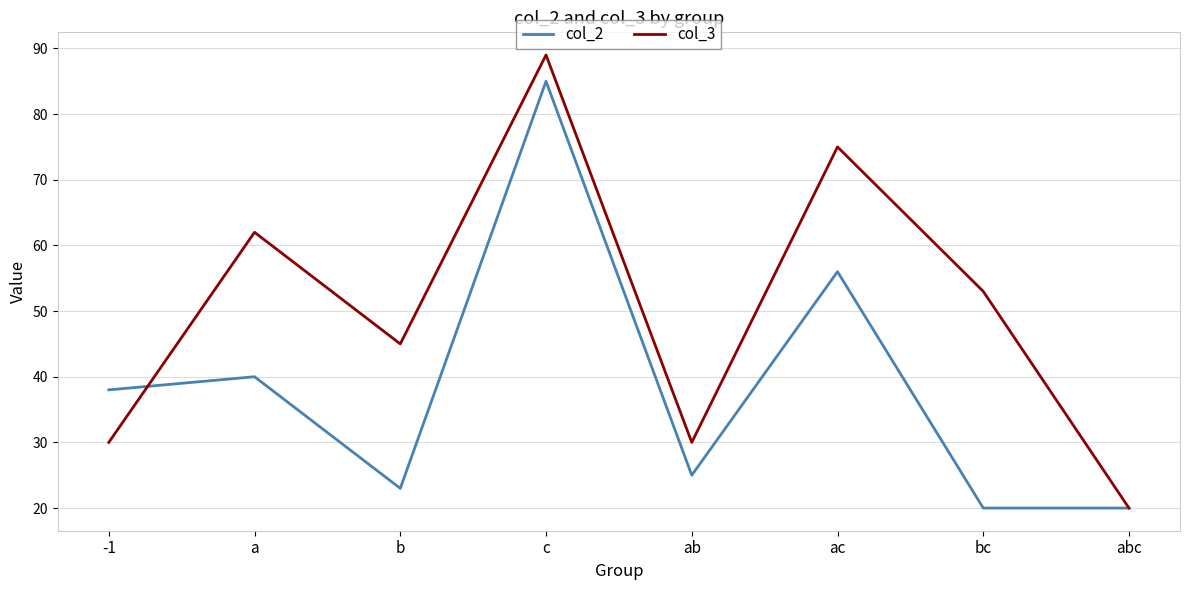

What is the difference between the highest and lowest values at a?

22